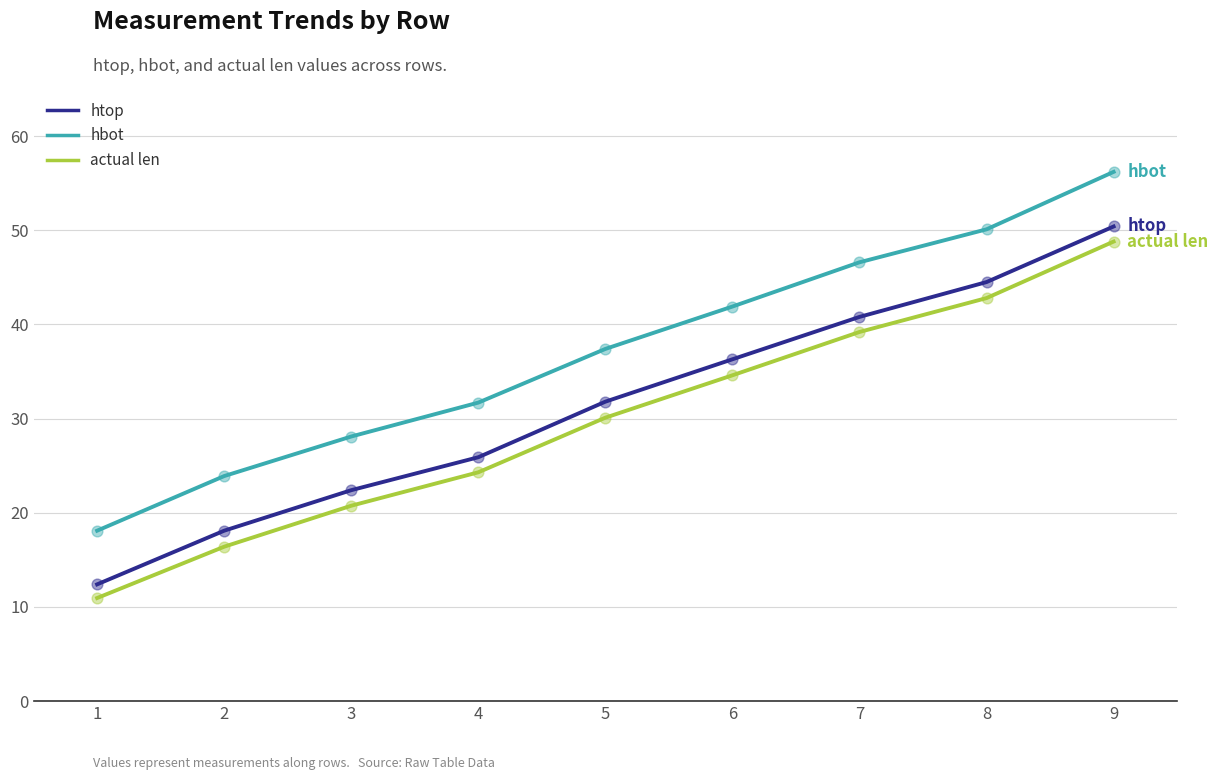

At how many categories does at least one series exceed 16?

9